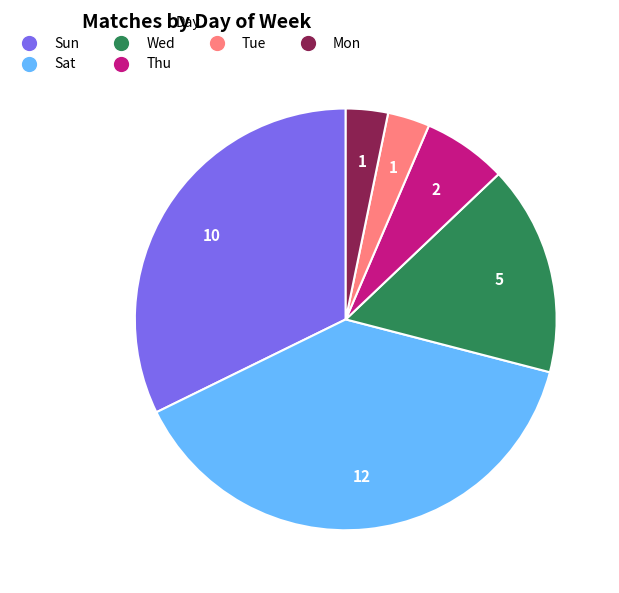

Which category has the biggest portion of the pie?

Sat